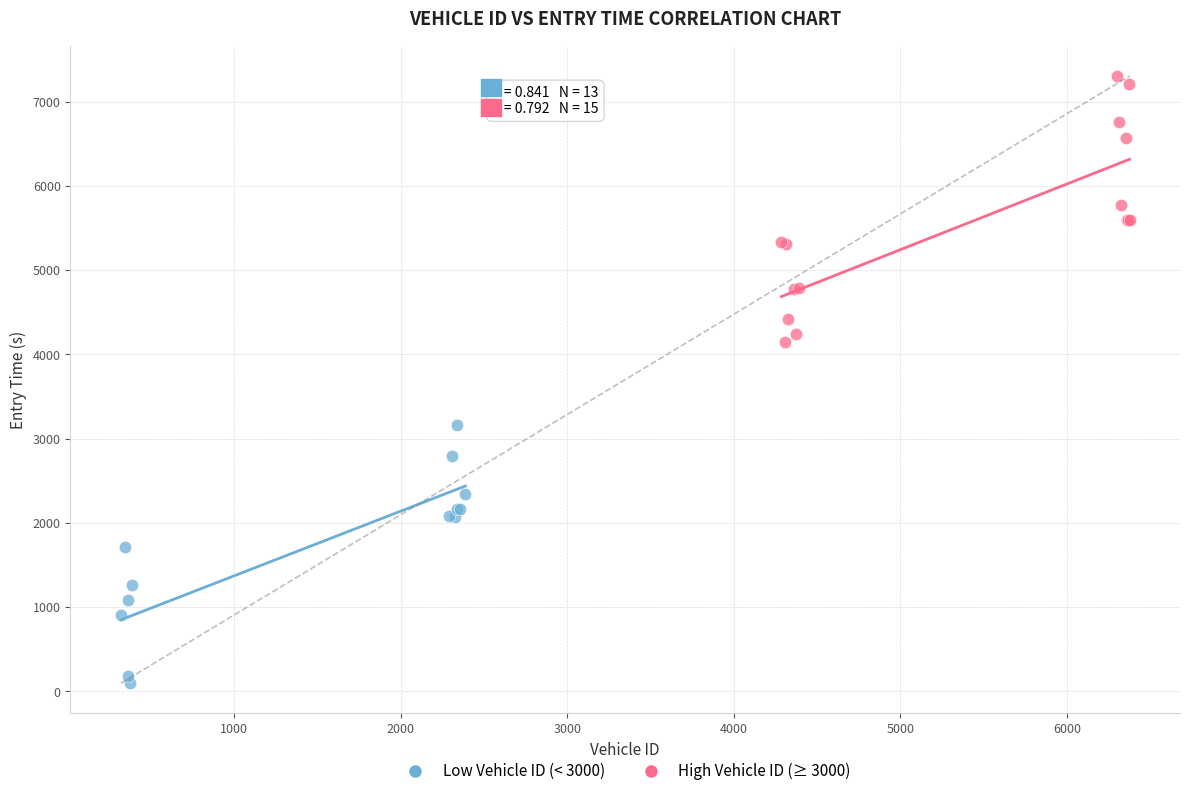

What are all the series names shown in the legend?

Low Vehicle ID (< 3000), High Vehicle ID (≥ 3000)